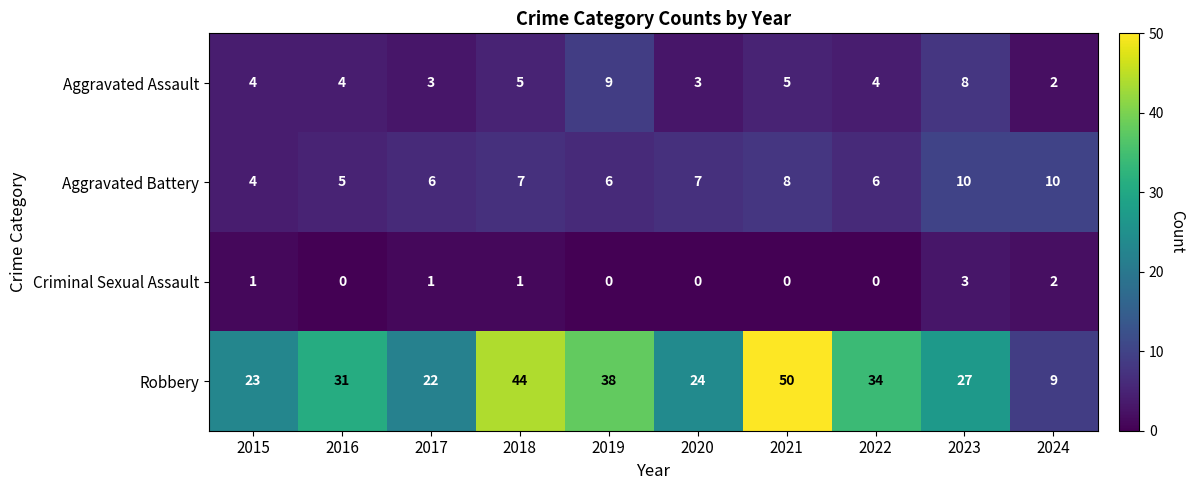

Rank the series by their maximum value, from lowest to highest.

Criminal Sexual Assault, Aggravated Assault, Aggravated Battery, Robbery